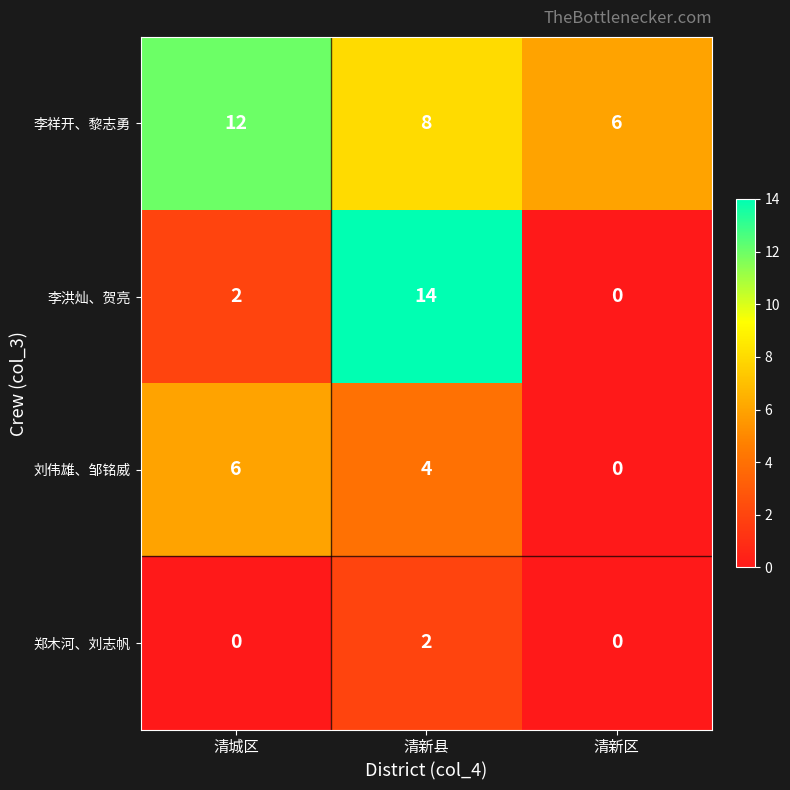

How many distinct data groups are displayed?

4